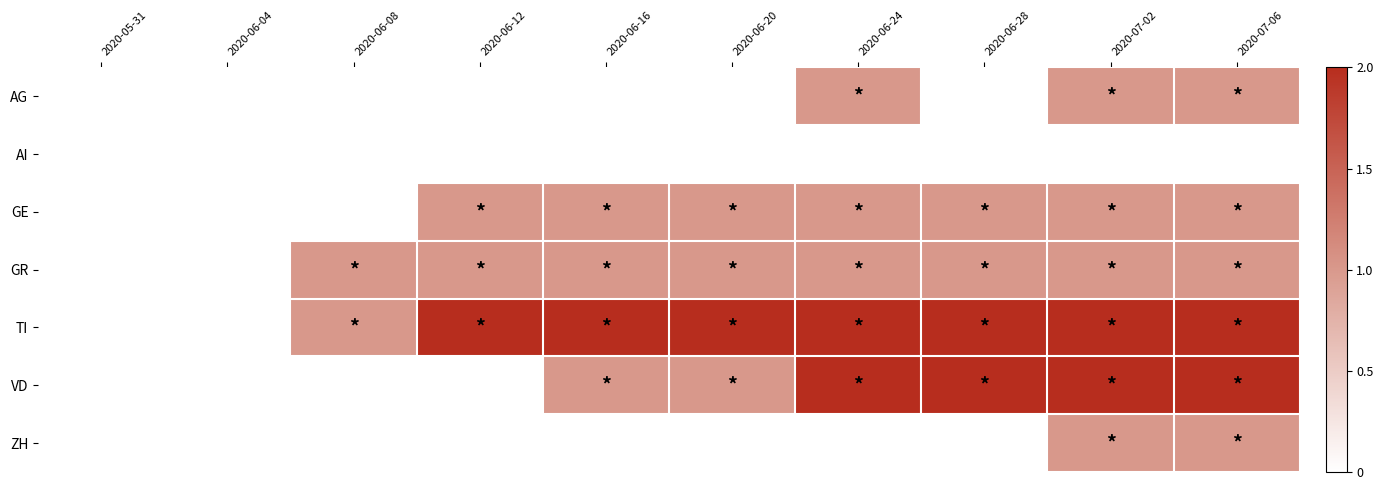

Reading left to right, what are all the values shown in this chart?

AG: 2020-05-31=0	2020-06-04=0	2020-06-08=0	2020-06-12=0	2020-06-16=0	2020-06-20=0	2020-06-24=1	2020-06-28=0	2020-07-02=1	2020-07-06=1
AI: 2020-05-31=0	2020-06-04=0	2020-06-08=0	2020-06-12=0	2020-06-16=0	2020-06-20=0	2020-06-24=0	2020-06-28=0	2020-07-02=0	2020-07-06=0
GE: 2020-05-31=0	2020-06-04=0	2020-06-08=0	2020-06-12=1	2020-06-16=1	2020-06-20=1	2020-06-24=1	2020-06-28=1	2020-07-02=1	2020-07-06=1
GR: 2020-05-31=0	2020-06-04=0	2020-06-08=1	2020-06-12=1	2020-06-16=1	2020-06-20=1	2020-06-24=1	2020-06-28=1	2020-07-02=1	2020-07-06=1
TI: 2020-05-31=0	2020-06-04=0	2020-06-08=1	2020-06-12=2	2020-06-16=2	2020-06-20=2	2020-06-24=2	2020-06-28=2	2020-07-02=2	2020-07-06=2
VD: 2020-05-31=0	2020-06-04=0	2020-06-08=0	2020-06-12=0	2020-06-16=1	2020-06-20=1	2020-06-24=2	2020-06-28=2	2020-07-02=2	2020-07-06=2
ZH: 2020-05-31=0	2020-06-04=0	2020-06-08=0	2020-06-12=0	2020-06-16=0	2020-06-20=0	2020-06-24=0	2020-06-28=0	2020-07-02=1	2020-07-06=1